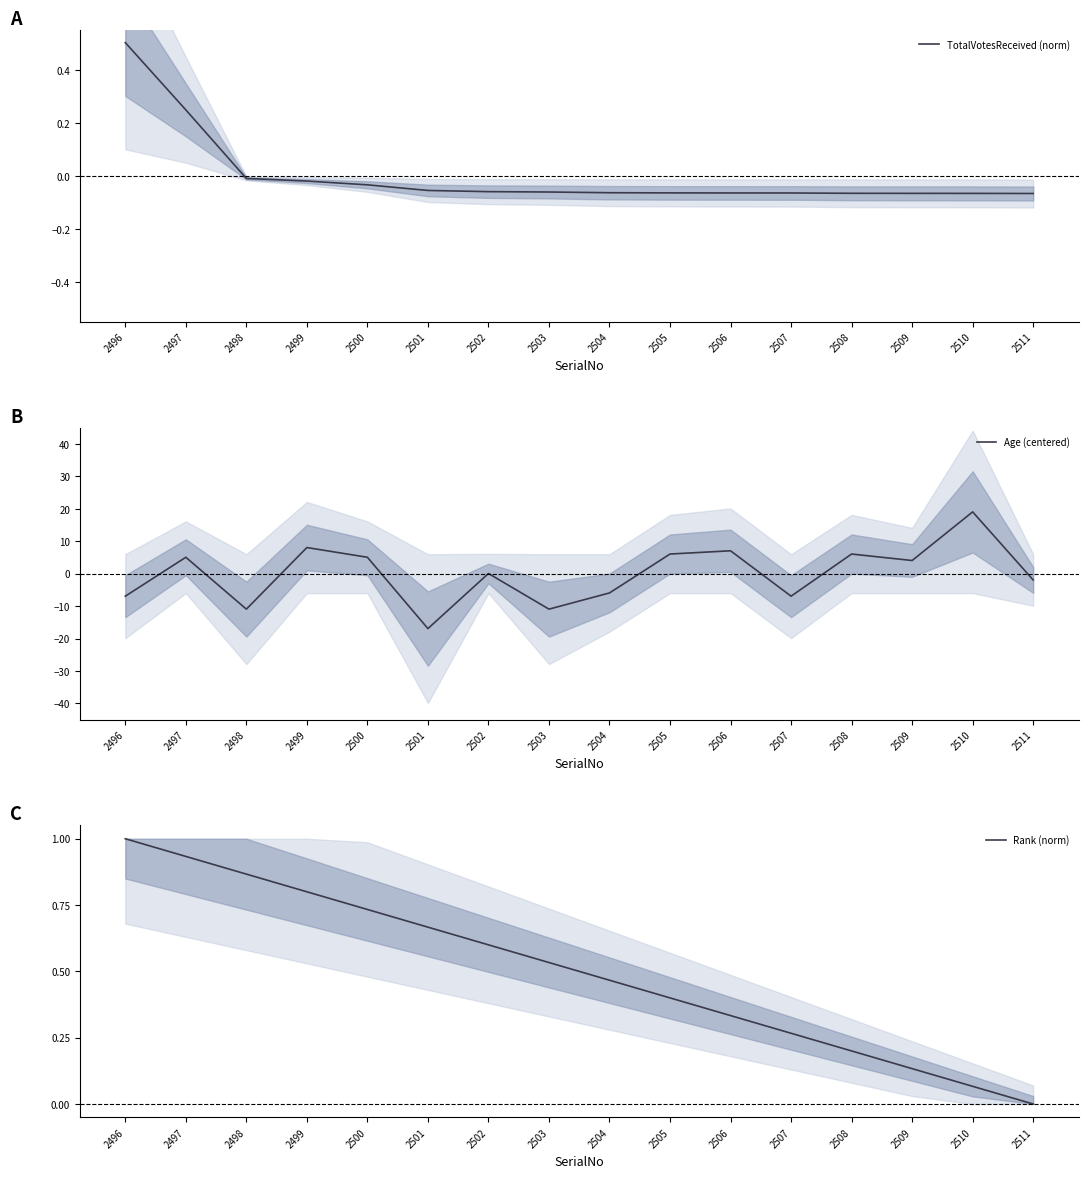

What is the difference between the second highest and minimum values in the TotalVotesReceived (norm) series?

0.3